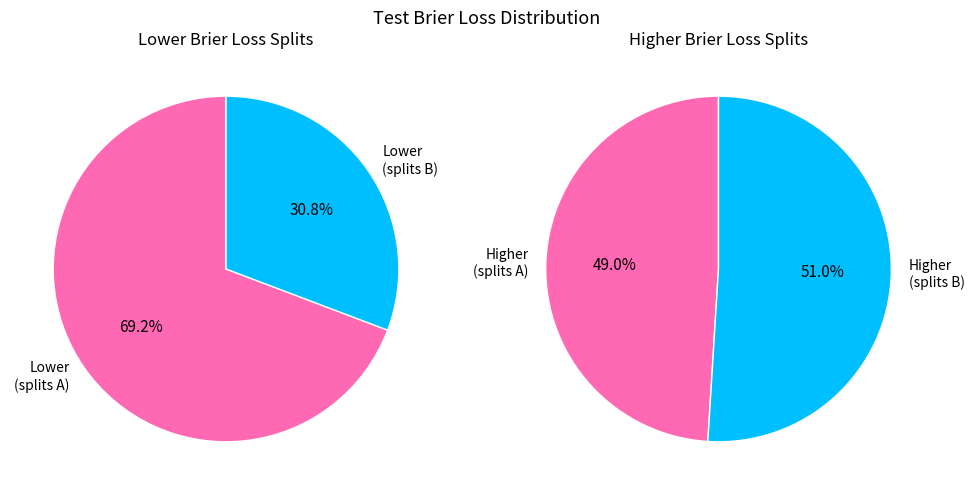

At 1, list the series in order from smallest to largest.

low_brier, high_brier